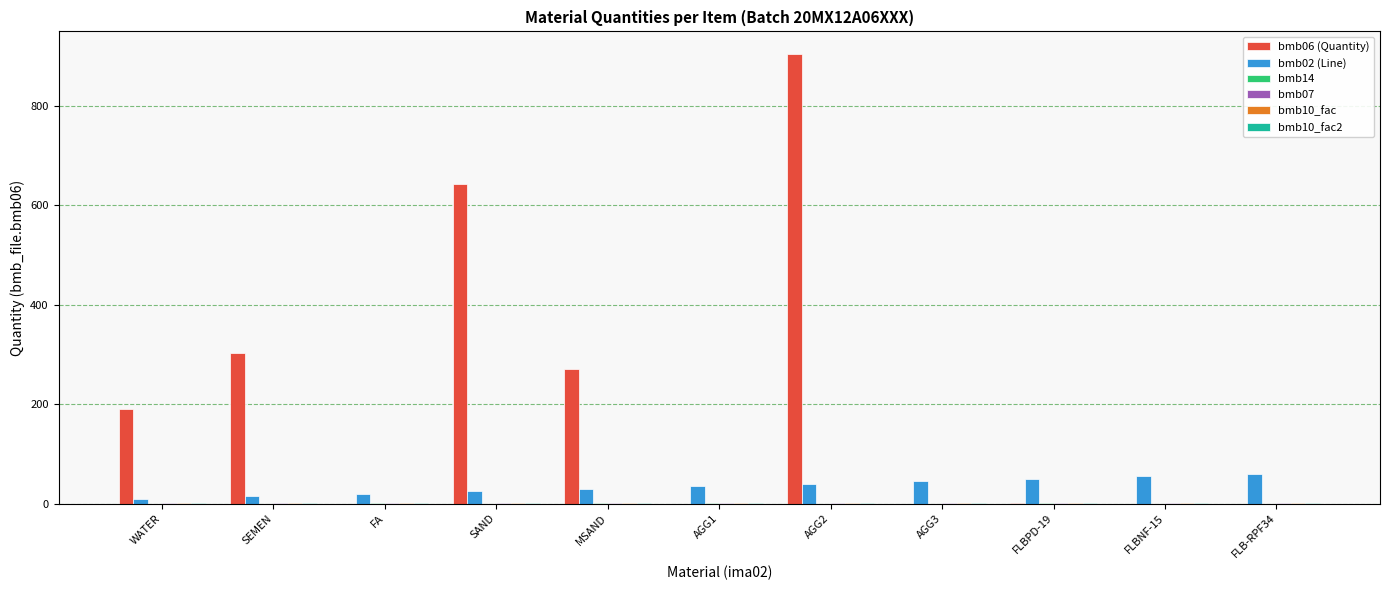

At which category is the sum across all series the highest?

AGG2